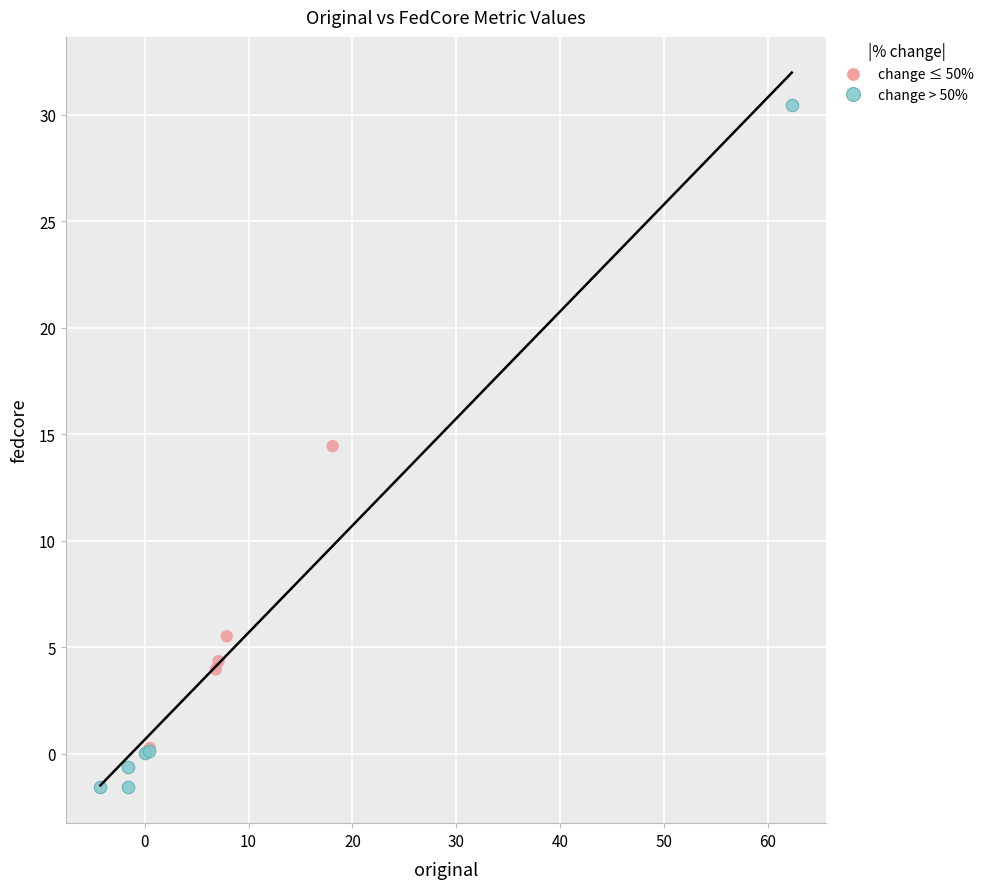

Which series contains the highest Y value?

change > 50%